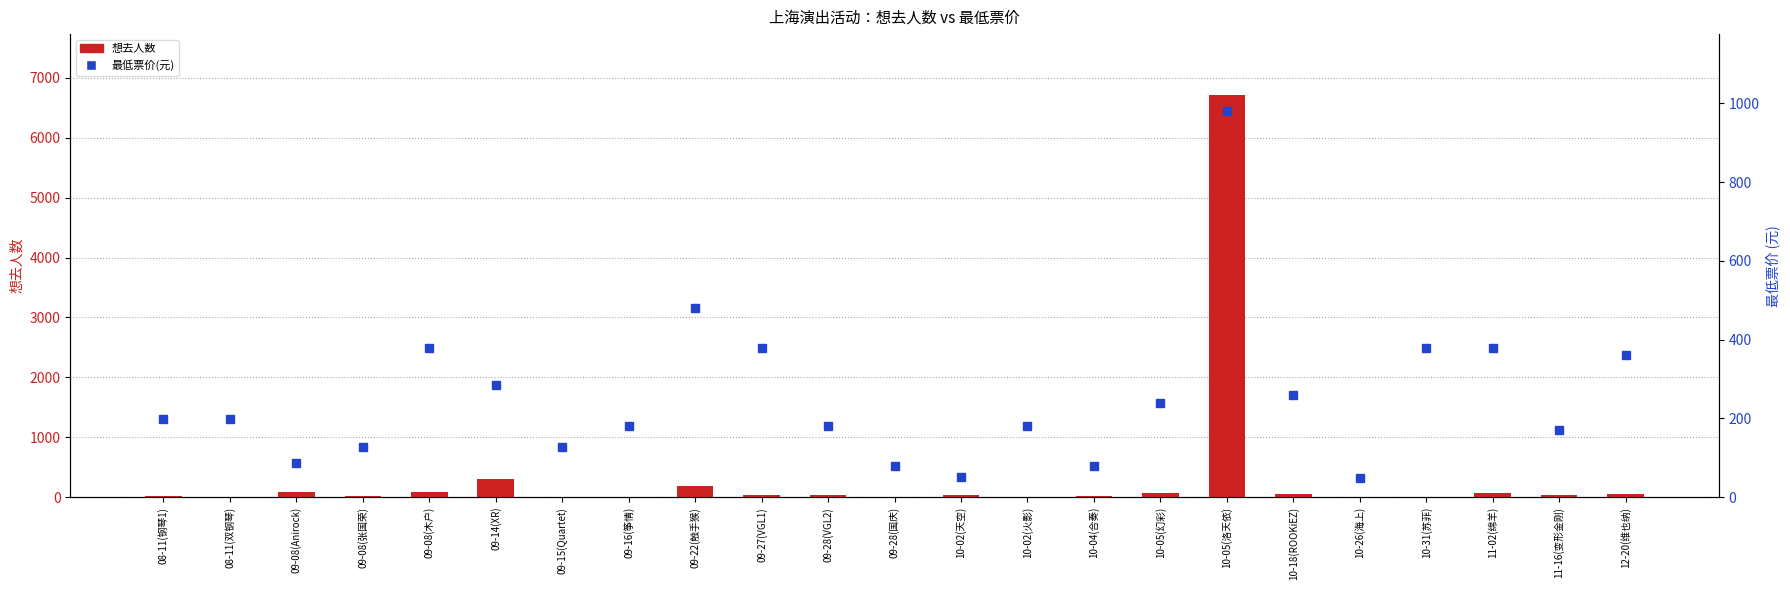

Reading left to right, what are all the values shown in this chart?

想去人数: 16	3	88	14	83	307	4	4	184	29	37	4	30	7	18	66	6723	57	7	8	61	33	57
最低票价(元): 198	198	88	128	380	285	128	180	480	380	180	80	50	180	80	238	980	259	48	380	380	171	360